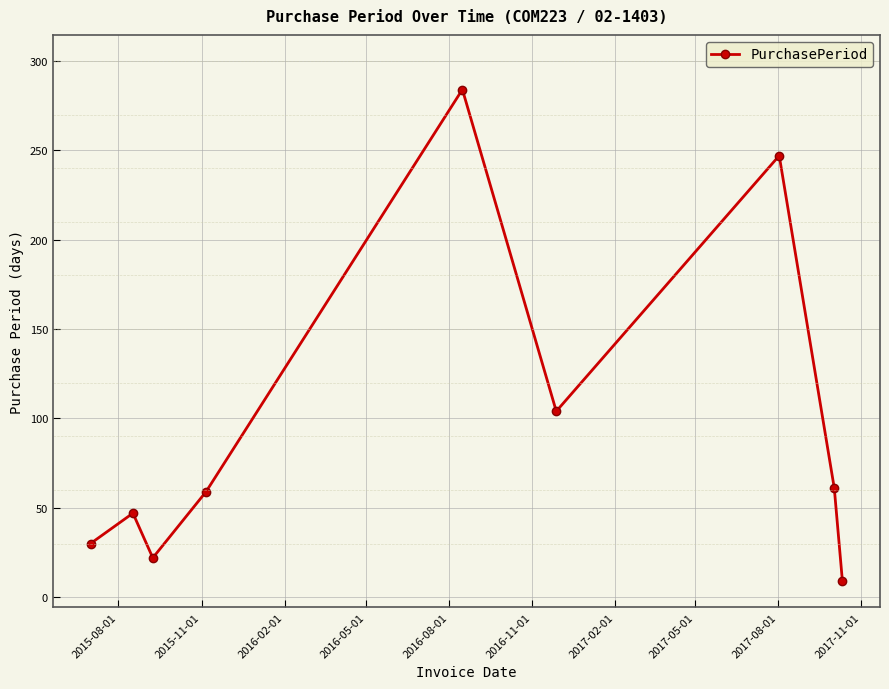

Reading left to right, list all the values displayed in this chart.

30	47	22	59	284	104	247	61	9